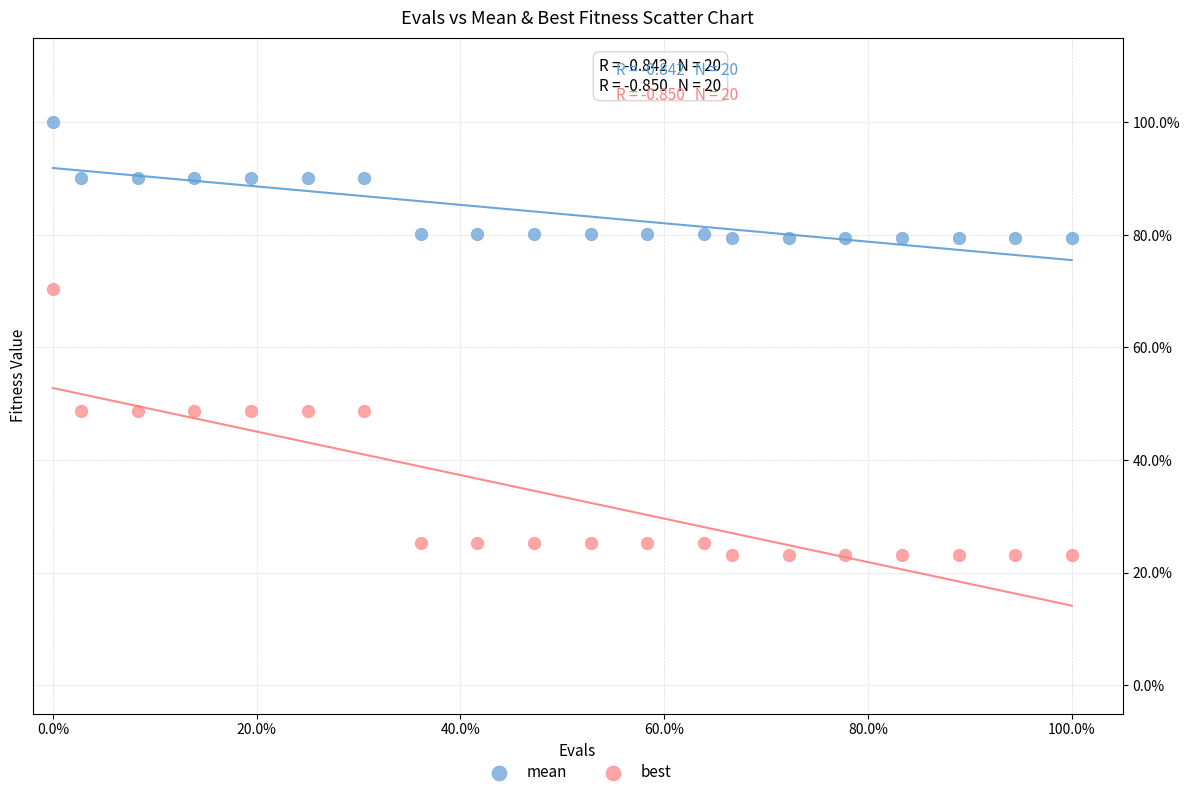

Which series reaches the maximum Y coordinate?

mean